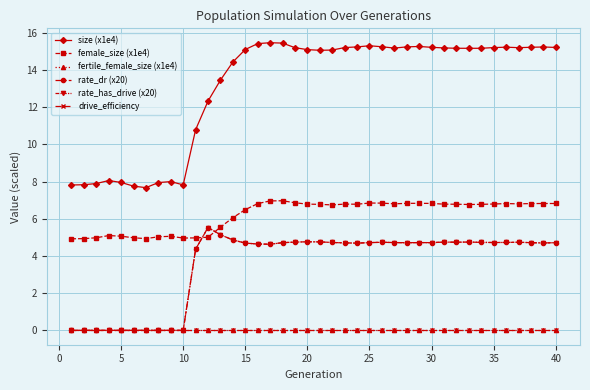

Is this an area chart (filled region under the line)?

No